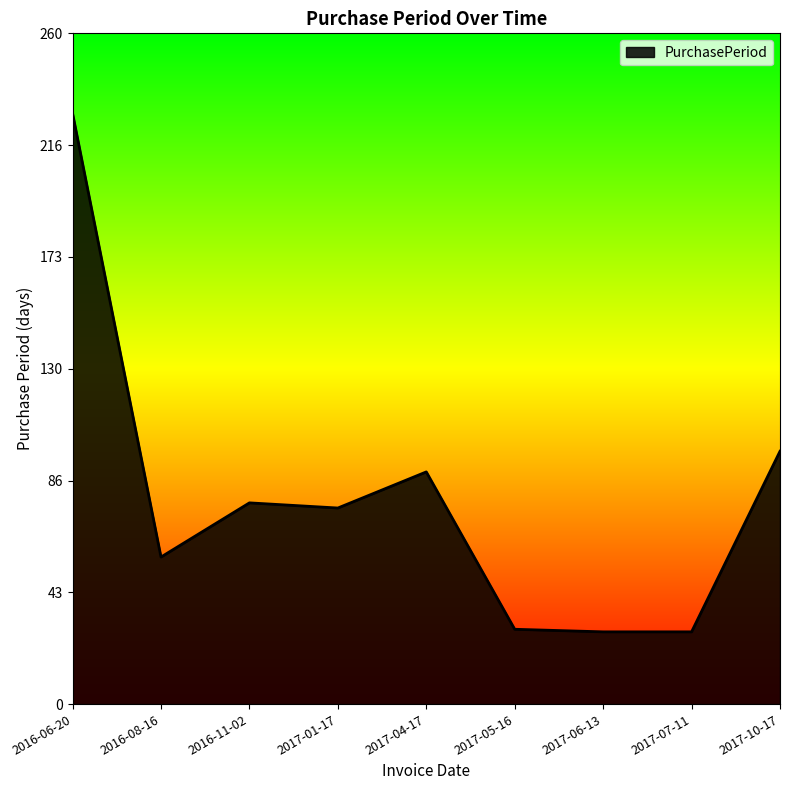

What is the greatest value displayed?

229